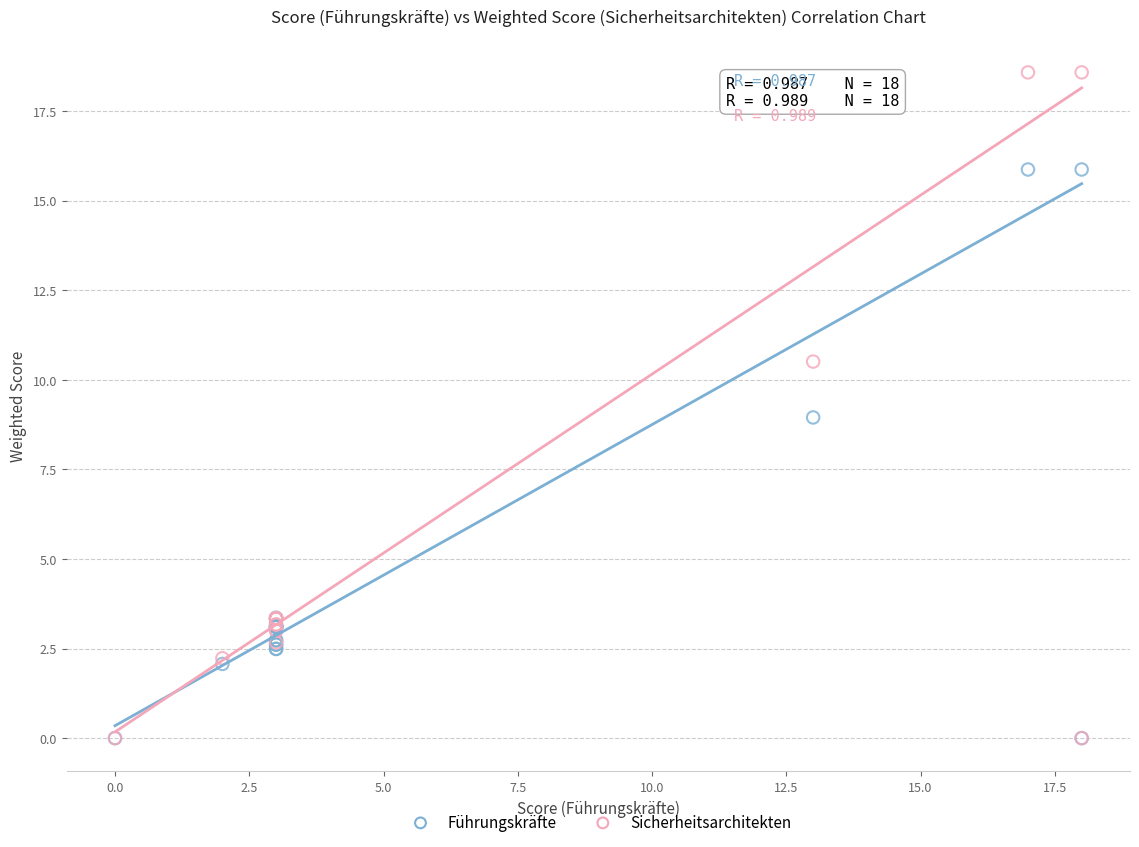

What are all the series names shown in the legend?

Führungskräfte, Sicherheitsarchitekten